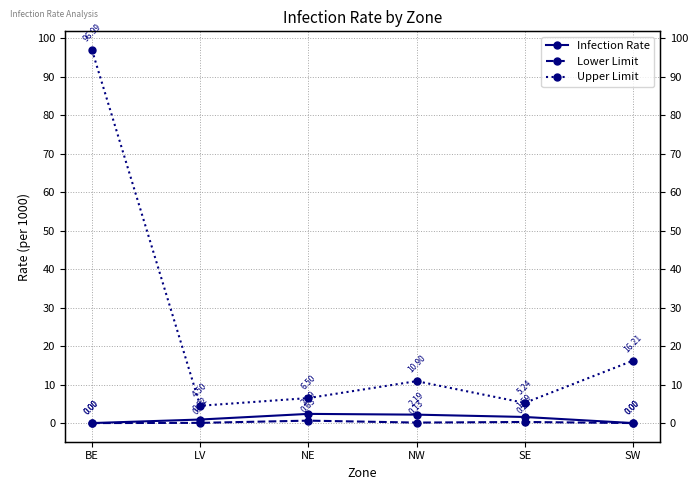

True or false: Upper Limit and Infection Rate cross at least once.

False